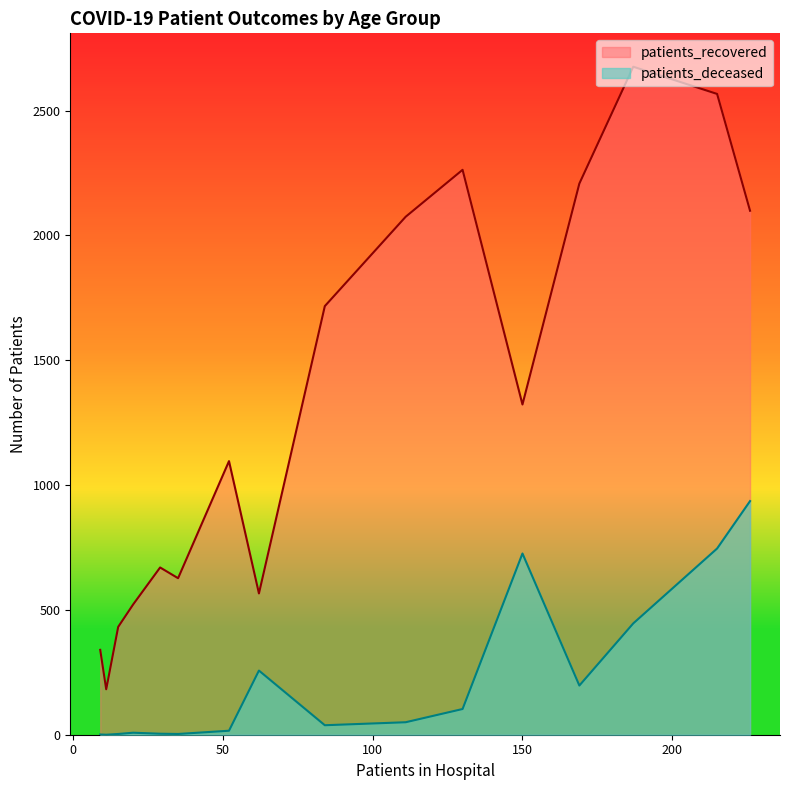

List the series in order of their overall mean, lowest first.

patients_deceased, patients_recovered